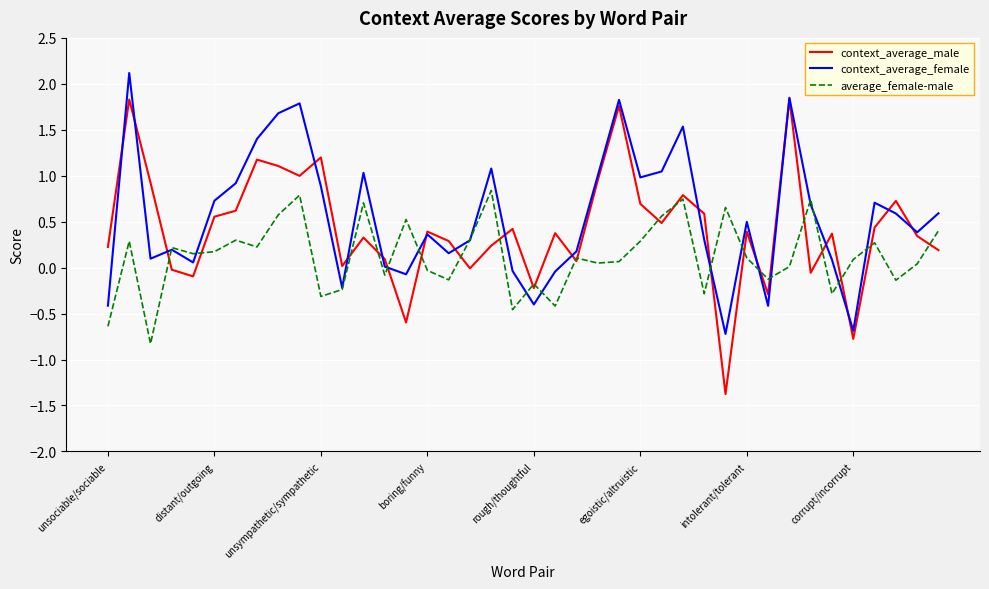

What is the highest value of the average_female-male series?

0.8